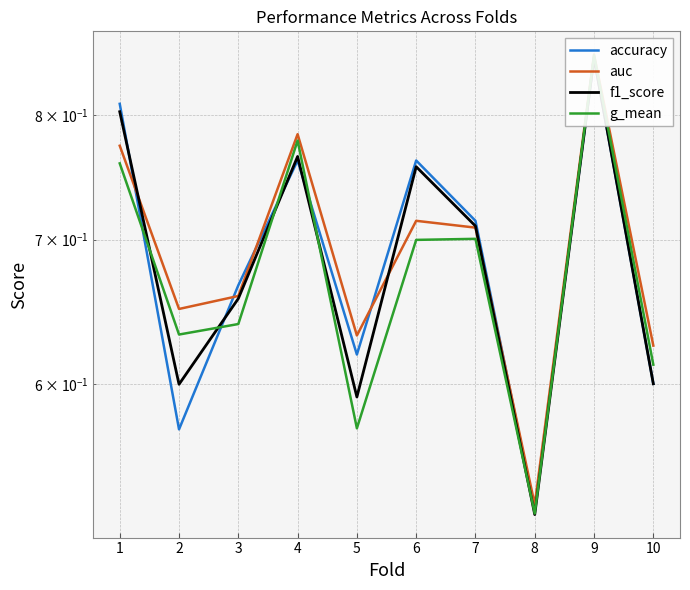

After their last crossing, which series has the higher values: g_mean or f1_score?

g_mean